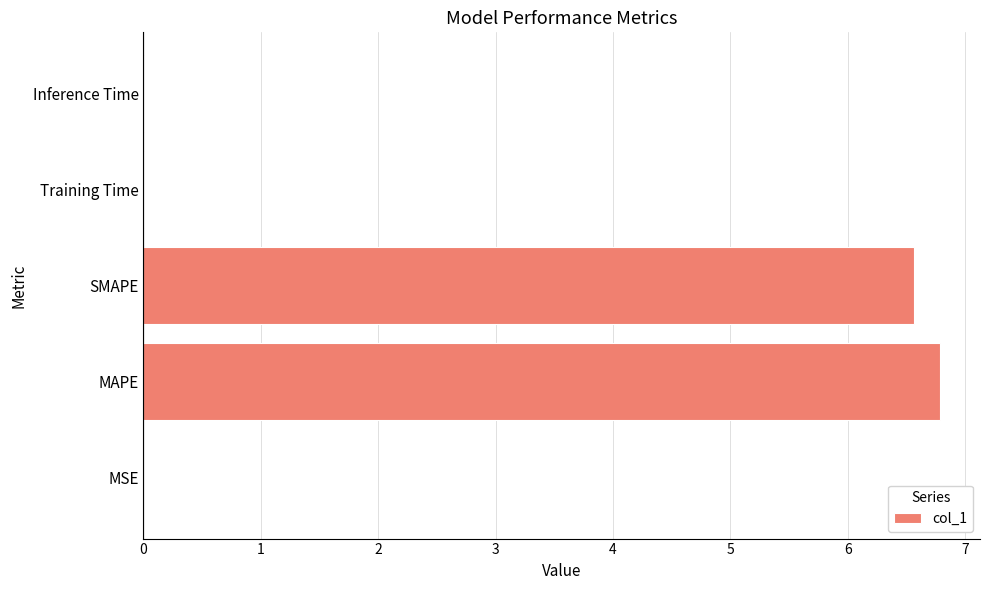

What is the maximum value shown in the chart?

6.8